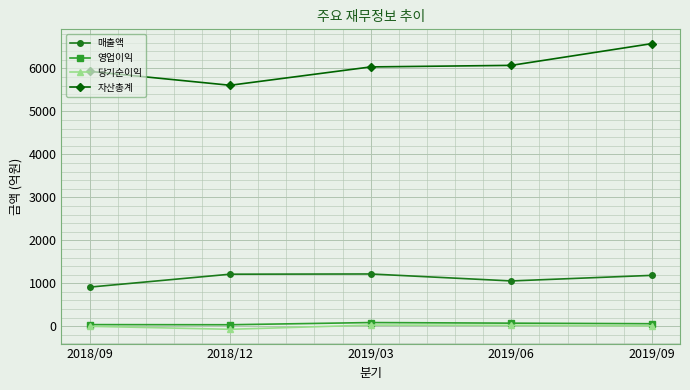

What is the value of the 자산총계 point at the 3rd from the left?

6034